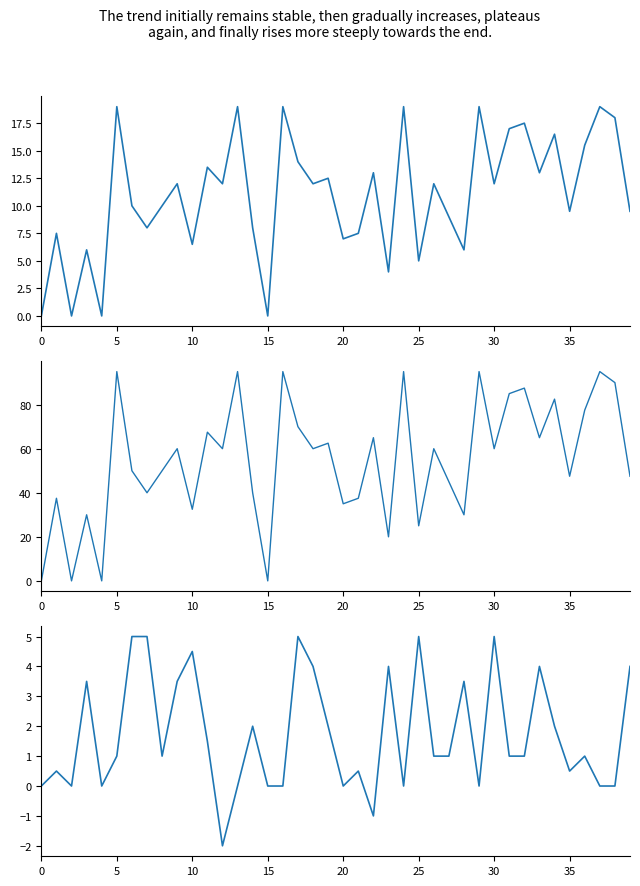

Does the chart have visible grid lines?

No